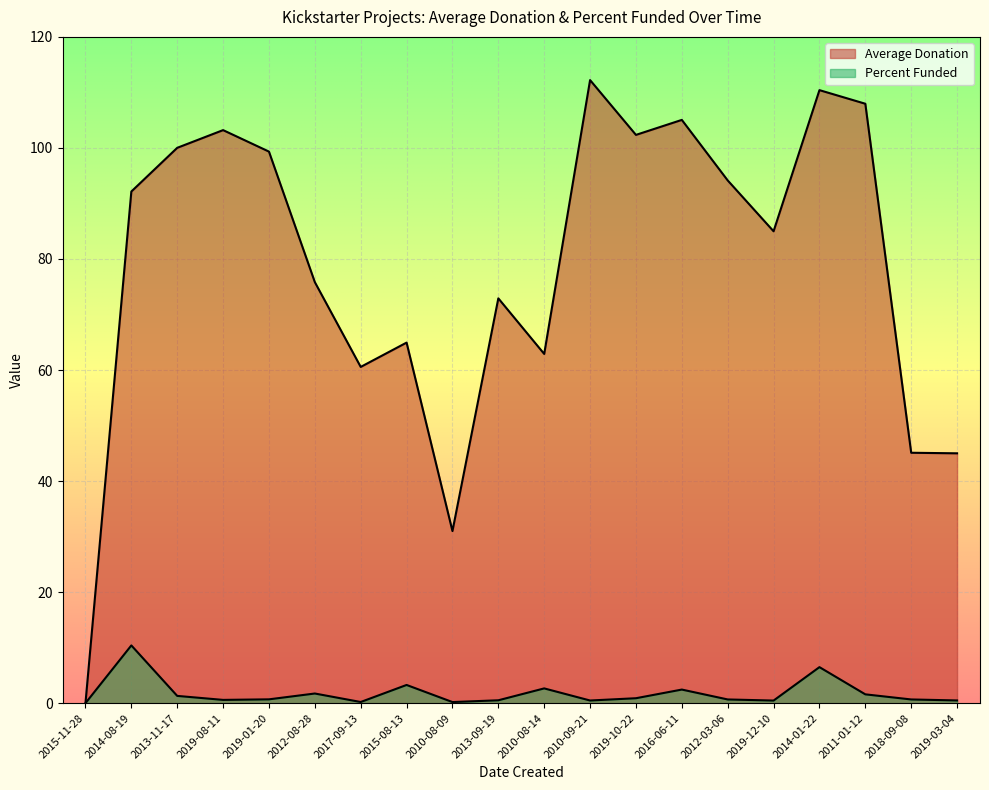

How many lines are shown in the chart?

2